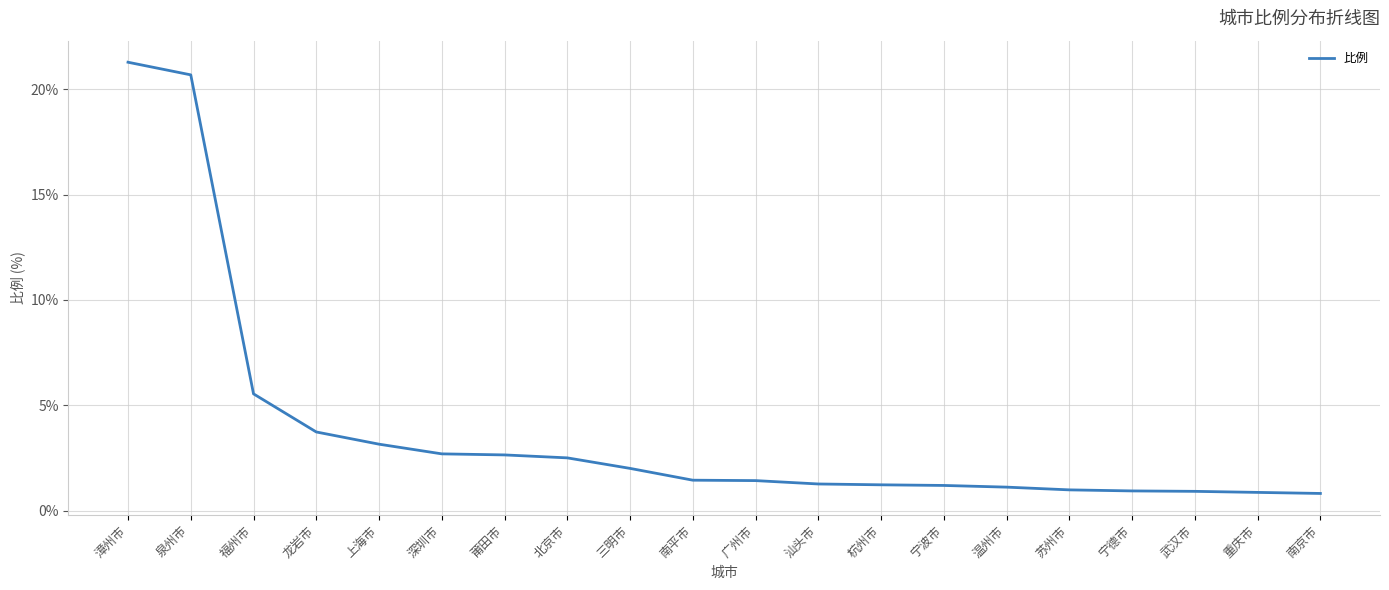

What is the difference between the maximum and minimum values?

20.5